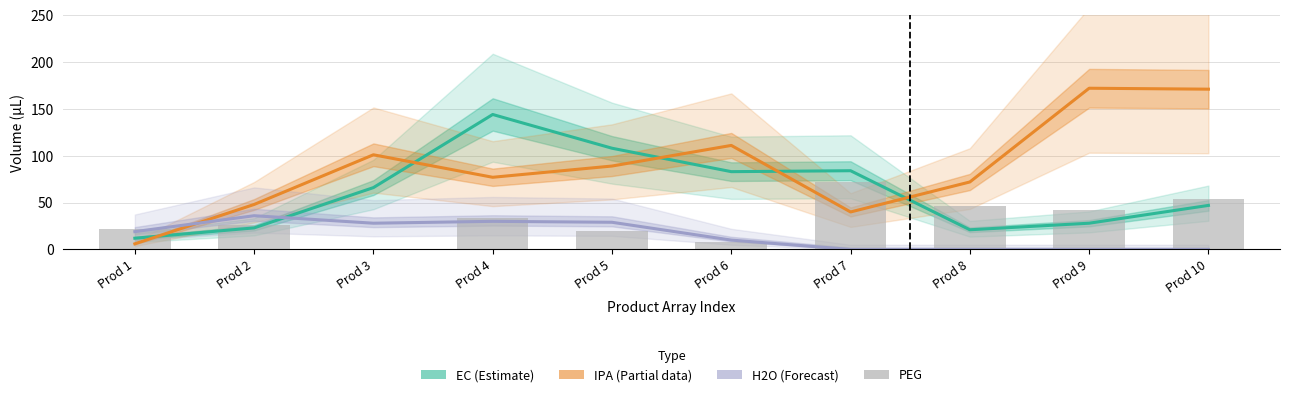

What is the sum of all PEG values?

324